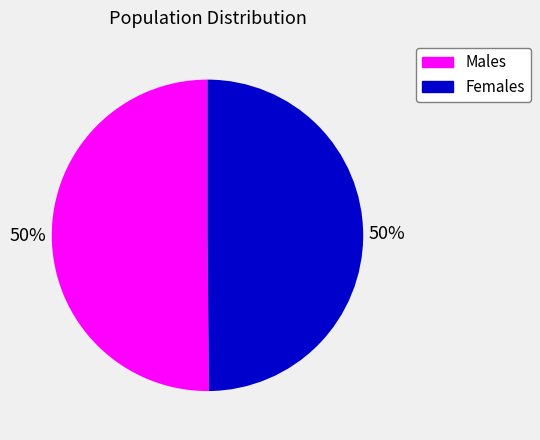

To the nearest percent, what is the average slice percentage?

50%